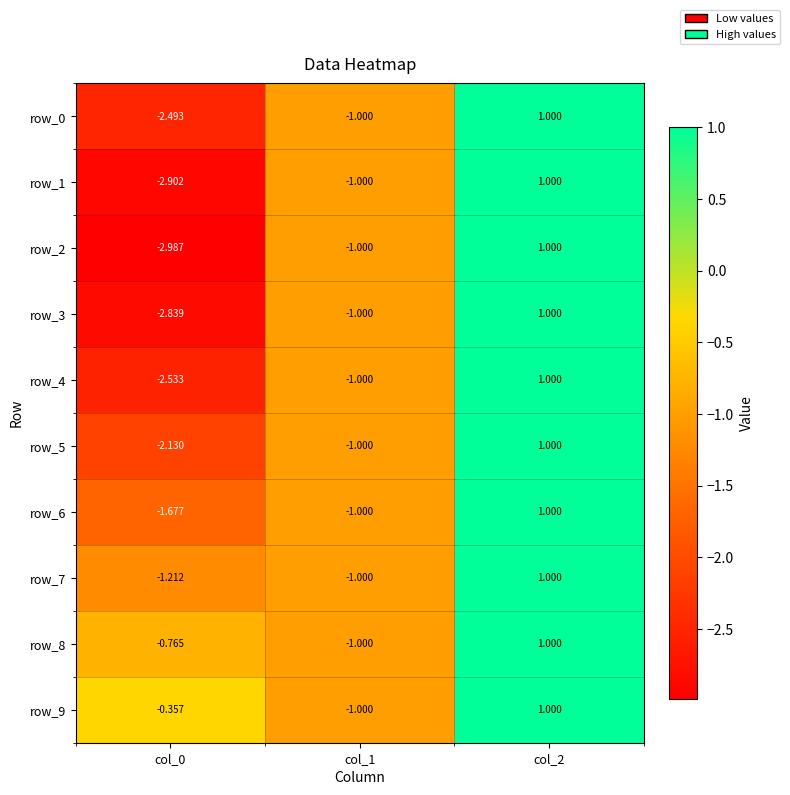

Which category has the highest value in the row_7 series?

col_2